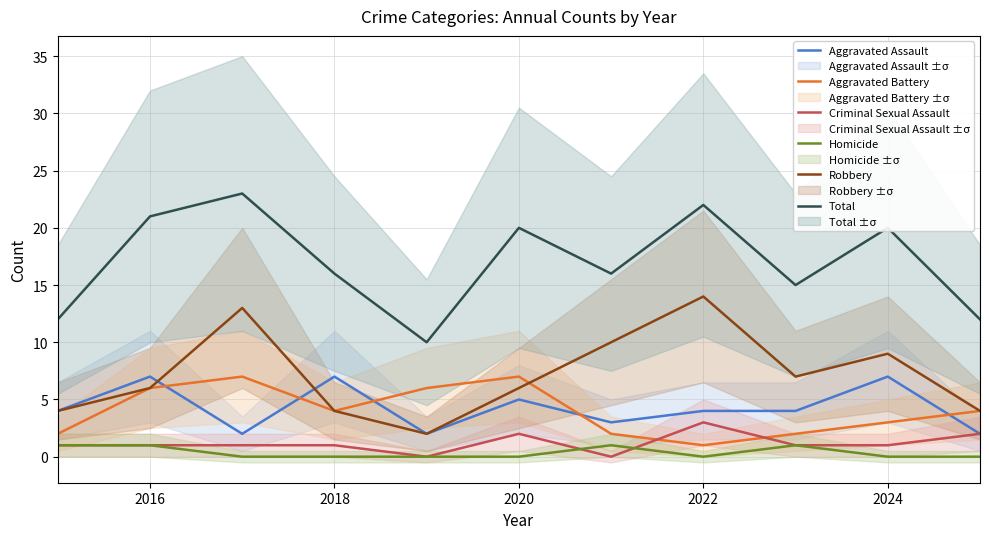

What is the sum of all Aggravated Battery values?

44